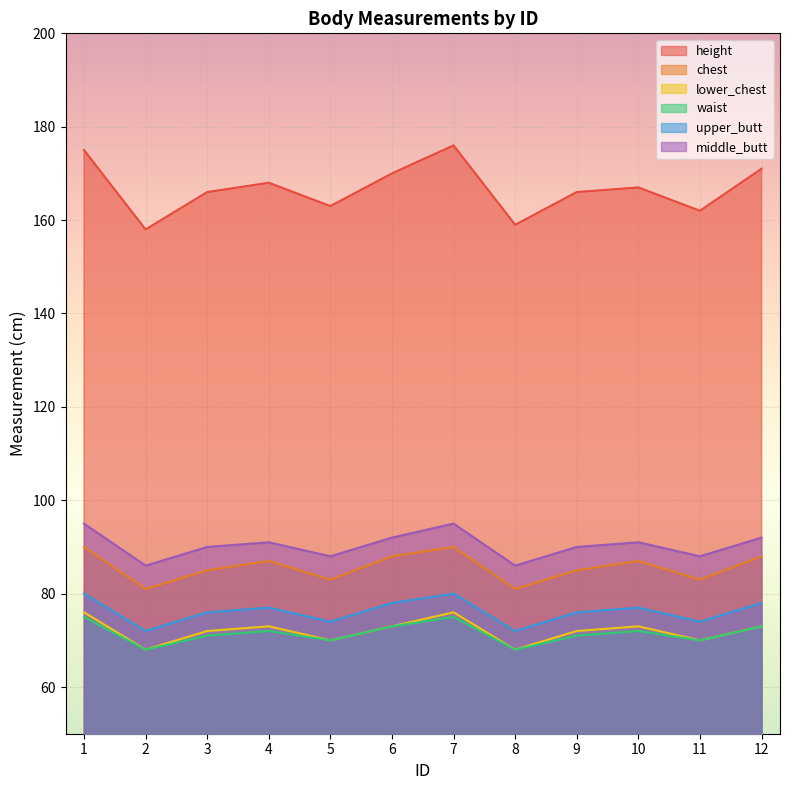

How many values in the height series are below 167?

6